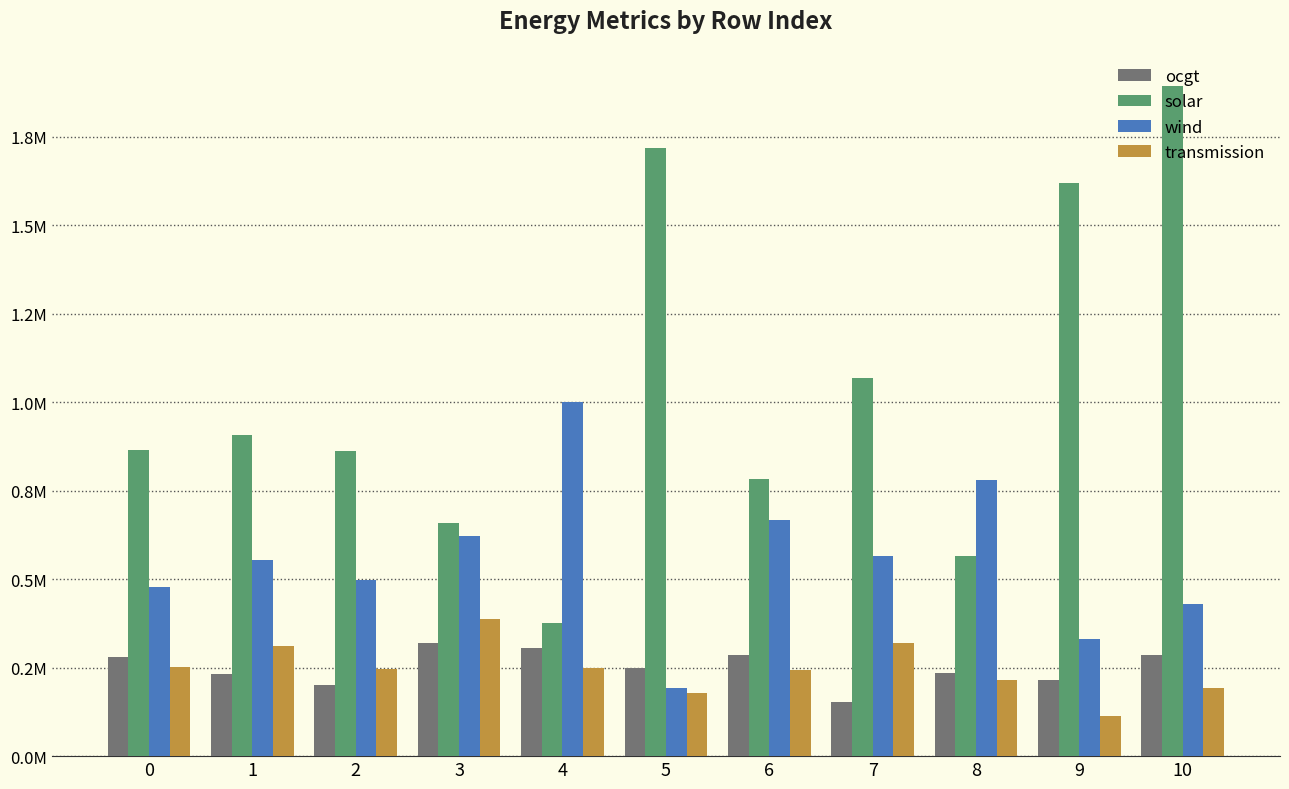

Does the chart contain stacked bars?

No